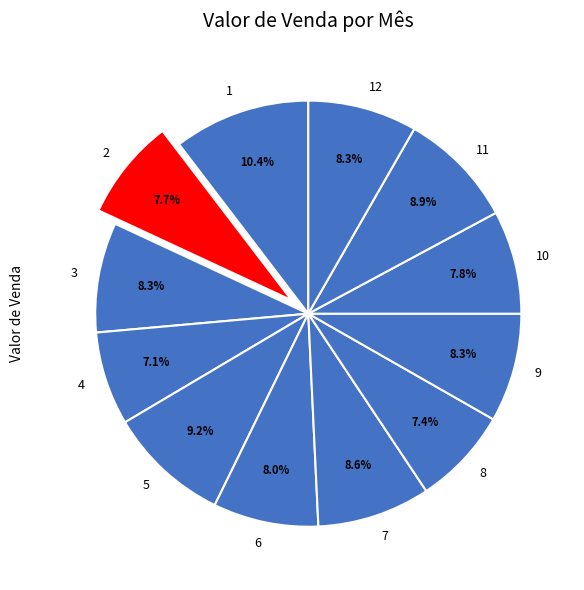

What portion of the pie excludes 7?

91.4%